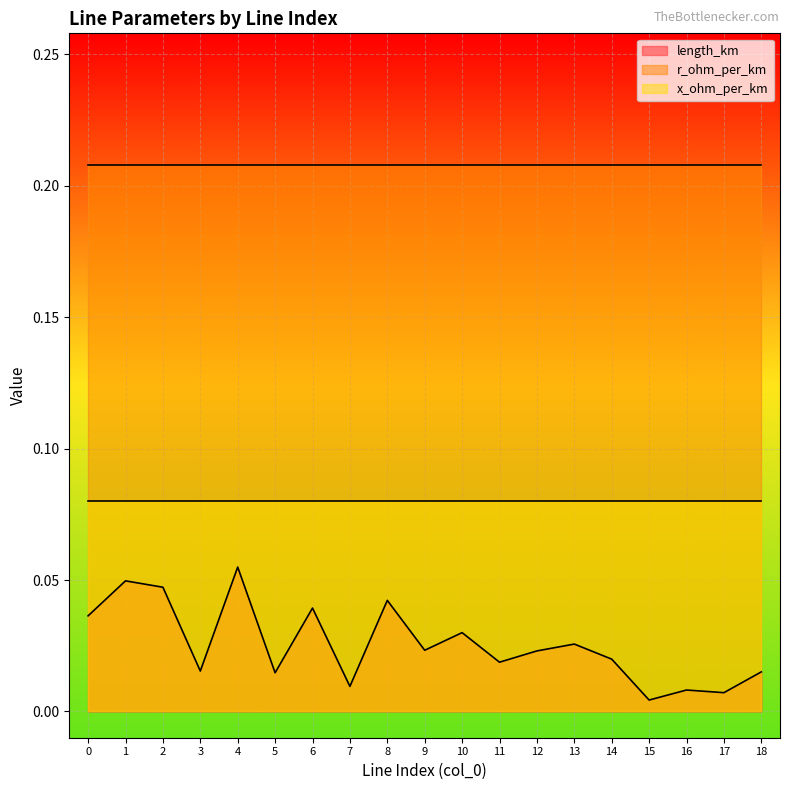

At how many categories does at least one series exceed 0?

19